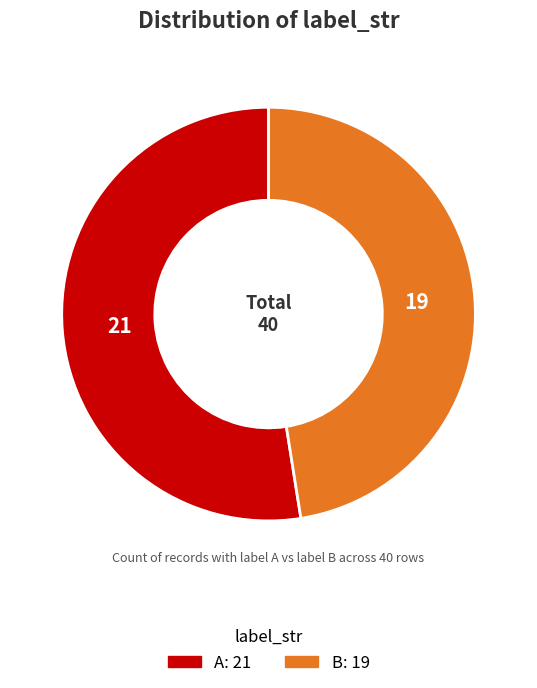

Rank the categories by value from lowest to highest.

B, A